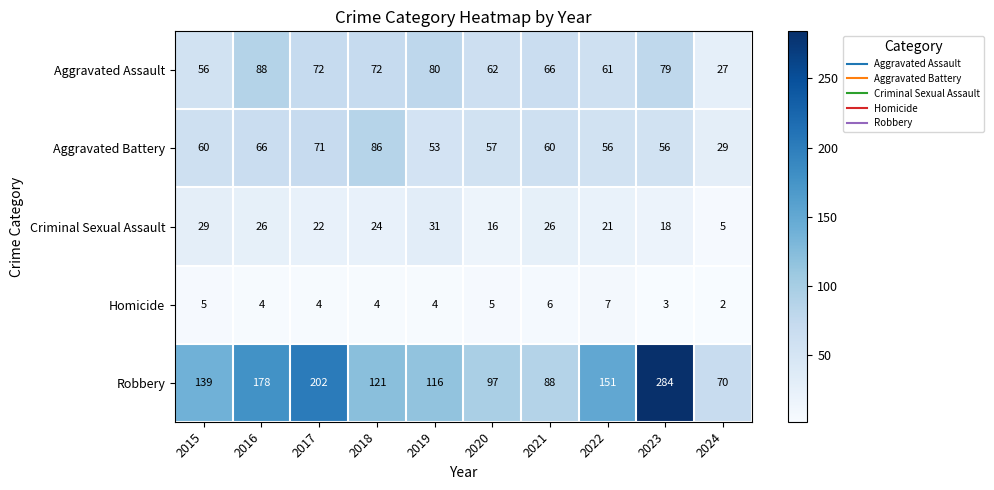

What is the sum of the Robbery values at 2018 and 2016?

299